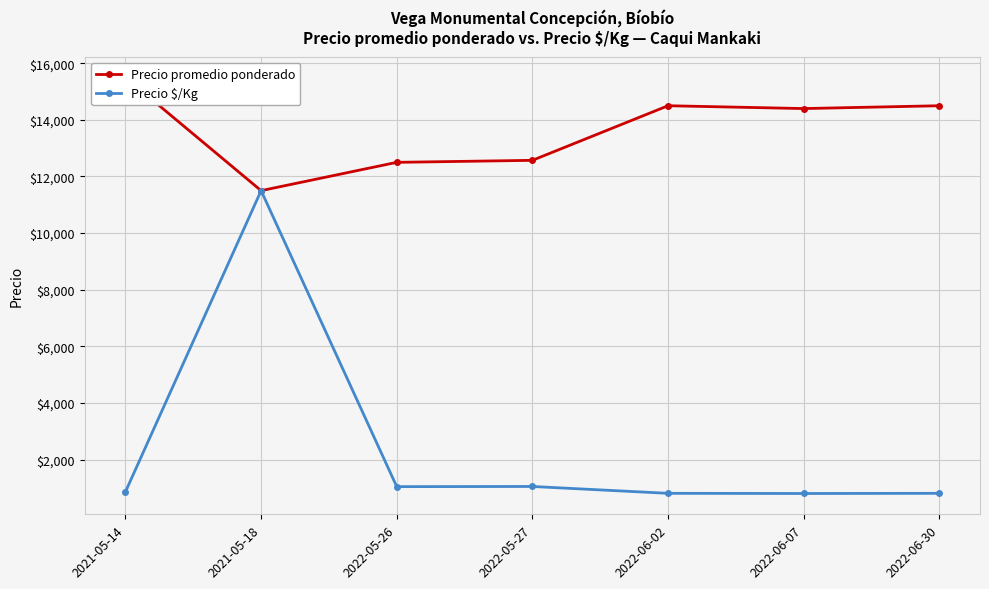

Reading left to right, what are all the values shown in this chart?

Precio promedio ponderado: 2021-05-14=15500	2021-05-18=11500	2022-05-26=12500	2022-05-27=12571	2022-06-02=14500	2022-06-07=14400	2022-06-30=14500
Precio $/Kg: 2021-05-14=861	2021-05-18=11500	2022-05-26=1042	2022-05-27=1048	2022-06-02=806	2022-06-07=800	2022-06-30=806